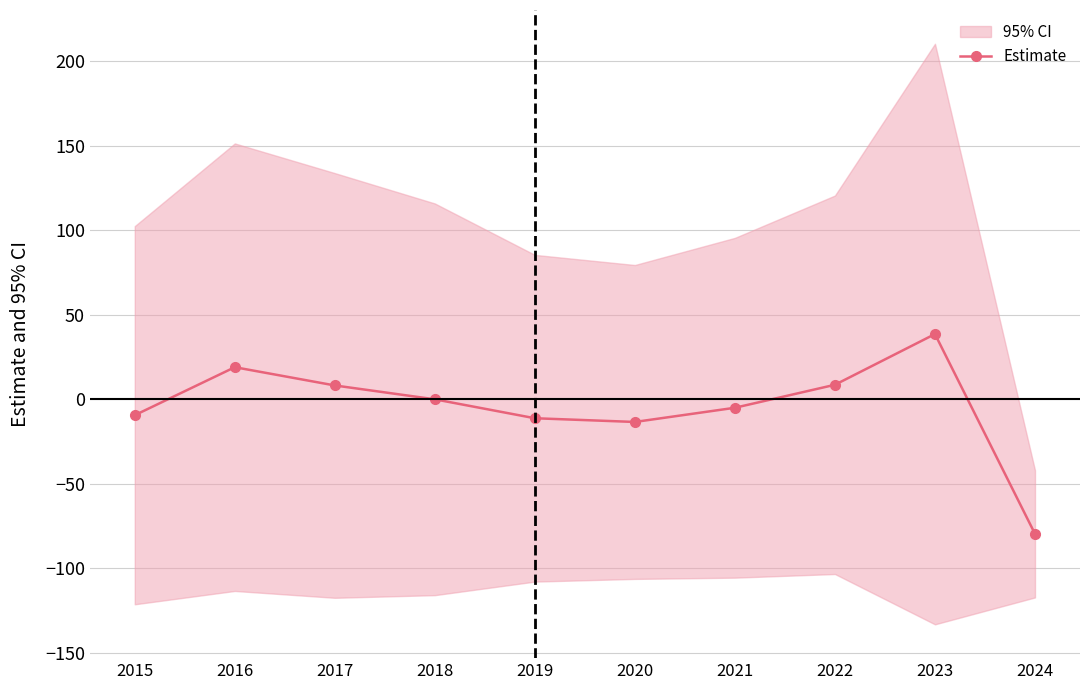

Reading left to right, what are all the values shown in this chart?

-9.4	19.0	8.2	0.0	-11.2	-13.4	-5.0	8.6	38.6	-79.6